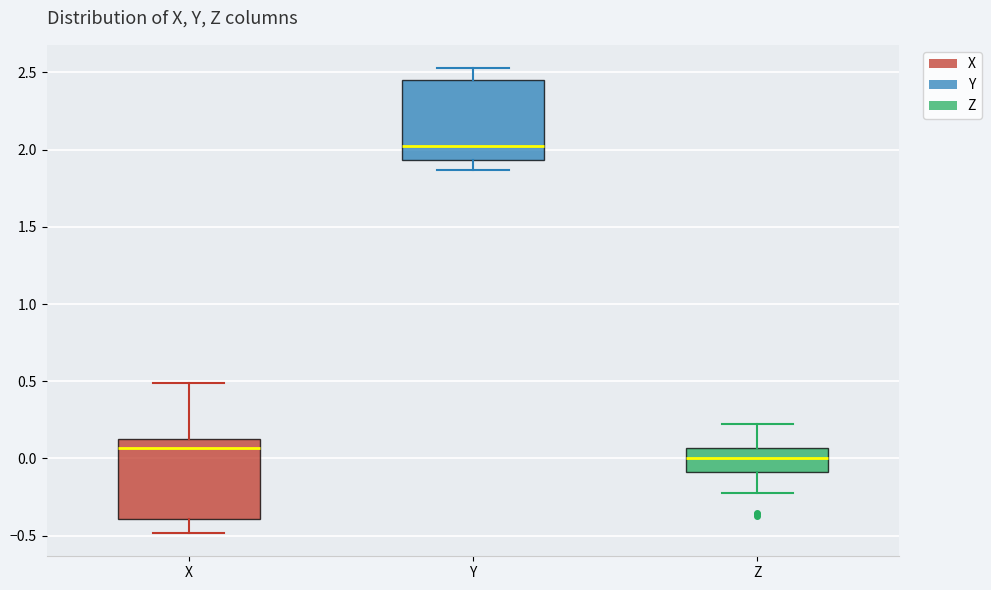

Reading left to right, transcribe this box plot: for each box, give where its median line is, the range the box spans, and where its two whiskers end, as read against the y-axis. The values are not printed on the chart, so give them approximately, as read against the axis.

X: median 0.05, box -0.40 to 0.15, whiskers -0.50 to 0.50
Y: median 2.00, box 1.95 to 2.45, whiskers 1.85 to 2.55
Z: median 0.00, box -0.10 to 0.05, whiskers -0.20 to 0.20